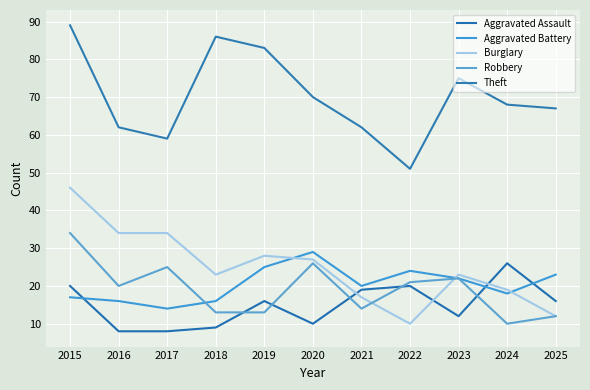

Reading left to right, what are all the values shown in this chart?

Aggravated Assault: 20	8	8	9	16	10	19	20	12	26	16
Aggravated Battery: 17	16	14	16	25	29	20	24	22	18	23
Burglary: 46	34	34	23	28	27	17	10	23	19	12
Robbery: 34	20	25	13	13	26	14	21	22	10	12
Theft: 89	62	59	86	83	70	62	51	75	68	67